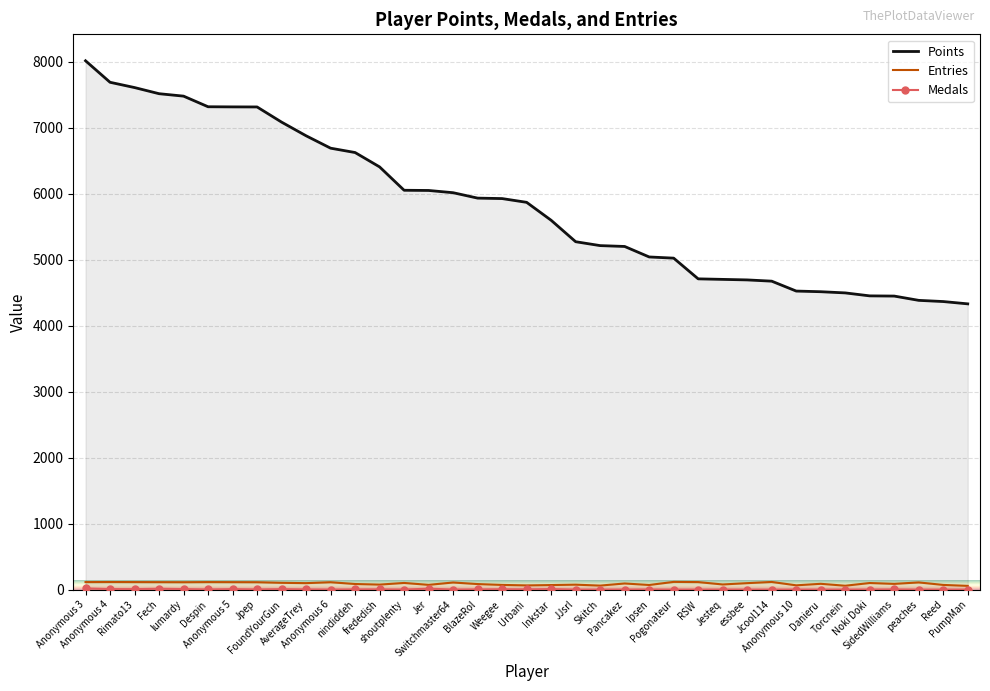

How many values in the Entries series are below 99?

18